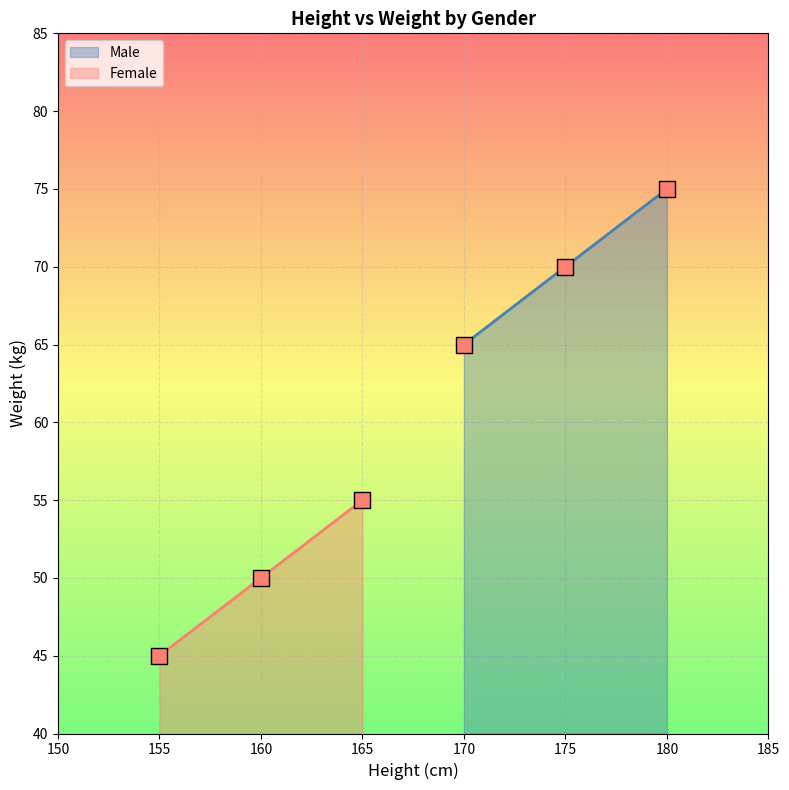

What is the lowest value of the Male series?

65